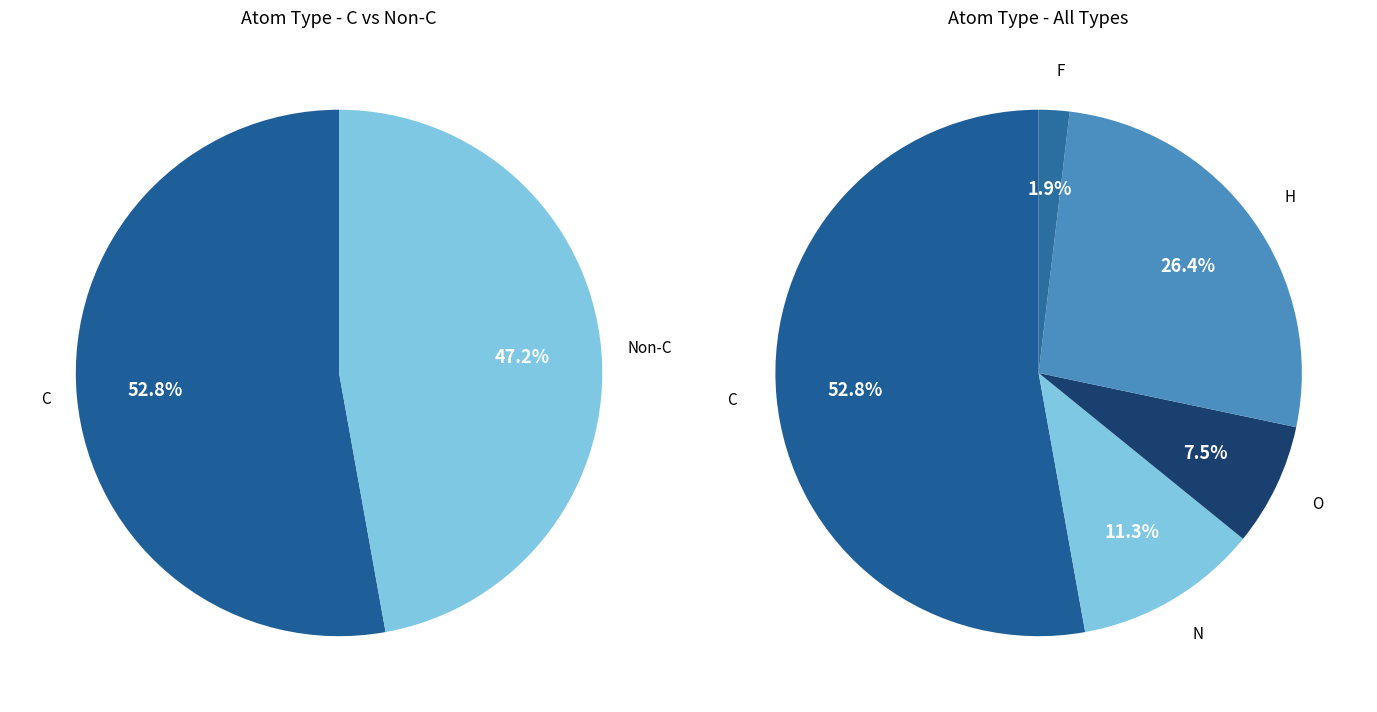

The N slice represents 11% of the pie. True or false?

True